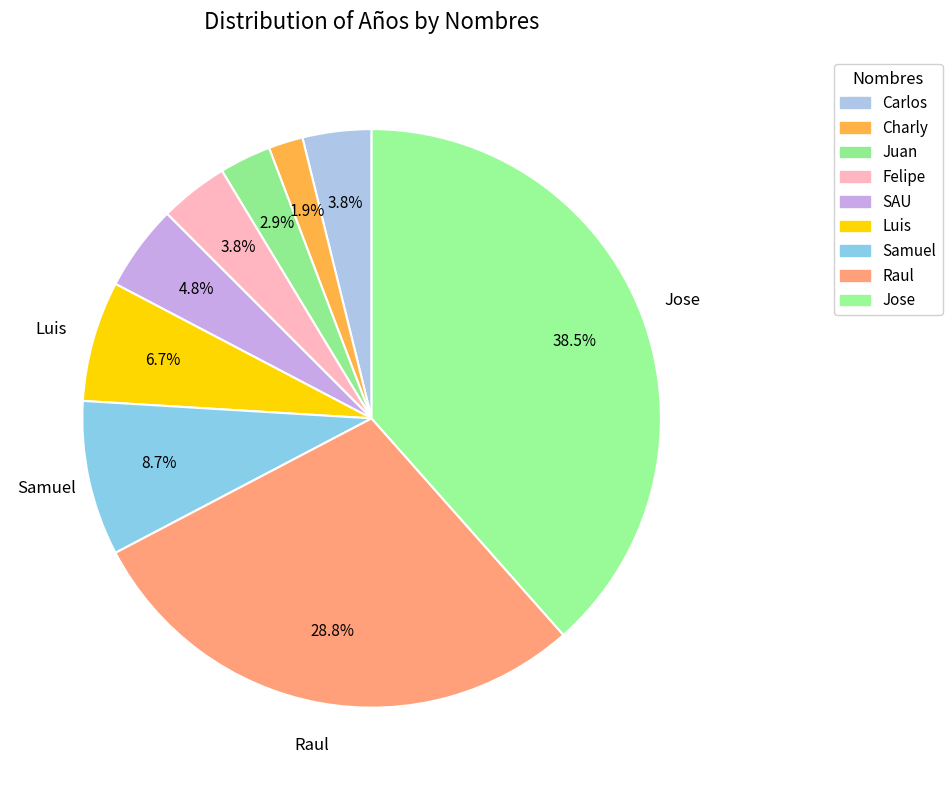

Which has a higher value, Jose or Carlos?

Jose